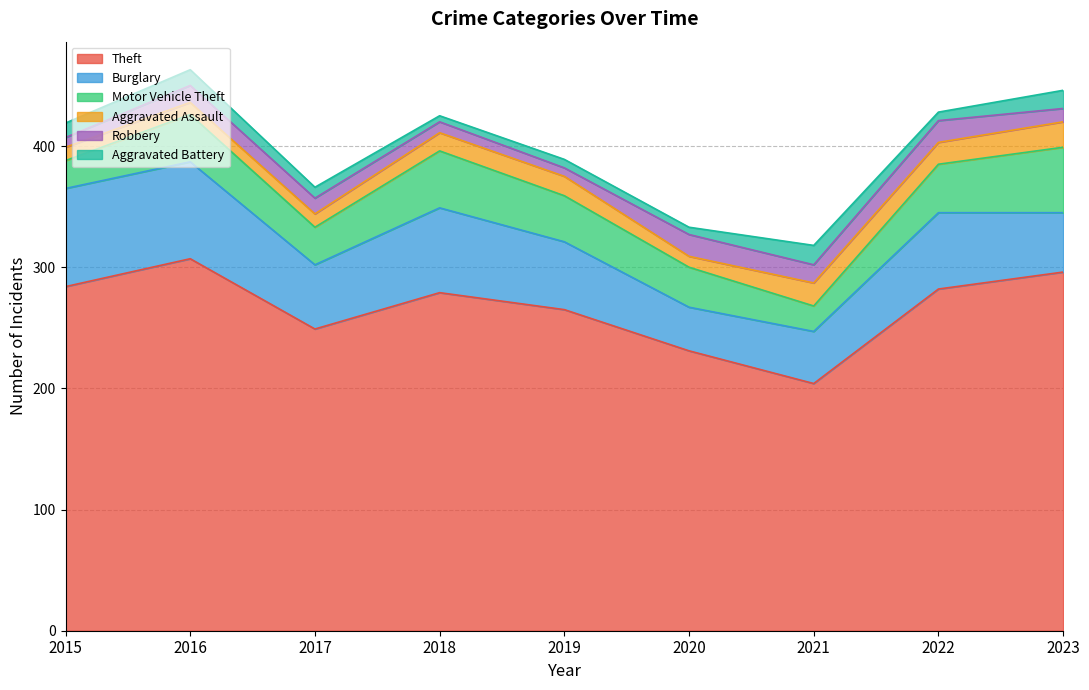

What is the value of the Aggravated Assault point at the 7th from the left?

19